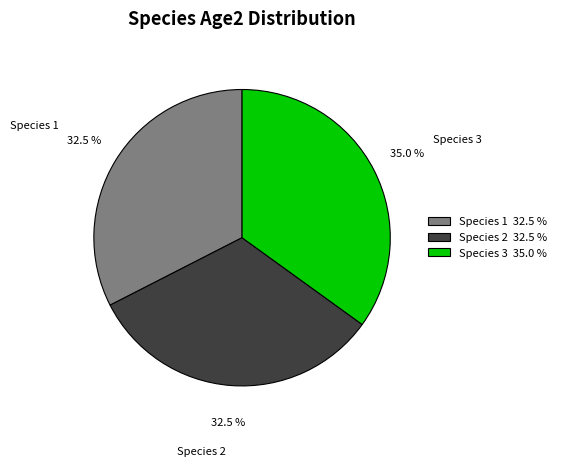

To the nearest percent, what is the difference between the largest and smallest slice percentages?

2%